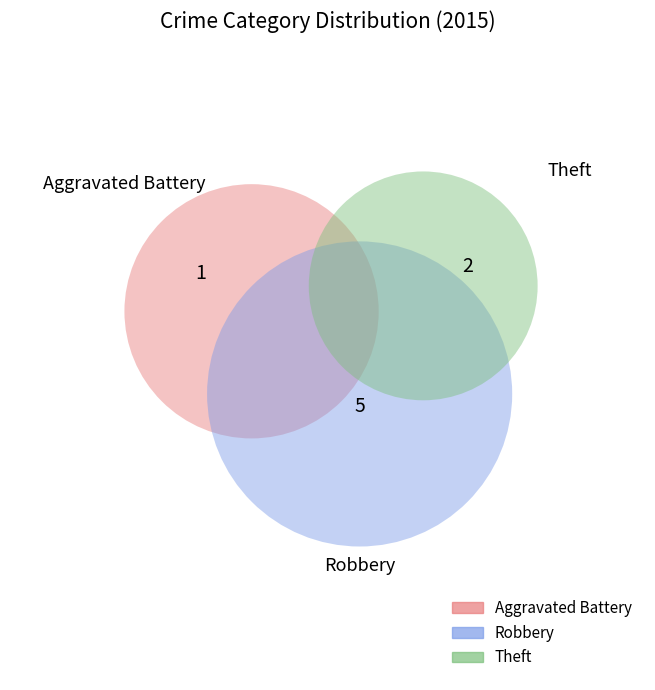

Approximately how many times larger is the value at Aggravated Battery compared to Robbery?

0.2